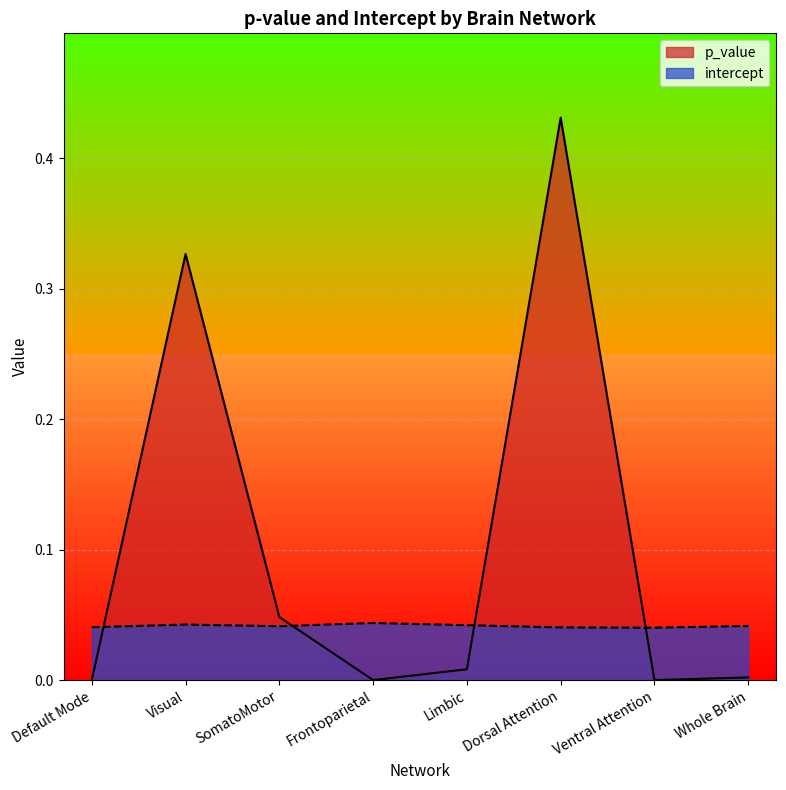

The p_value series shows 0.0 at Limbic. True or false?

False